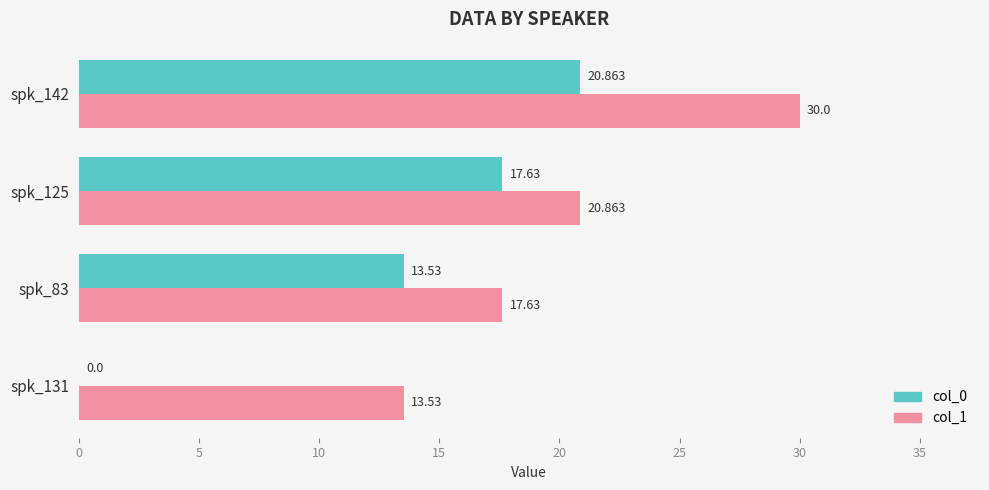

What is the sum of all col_1 values?

82.0